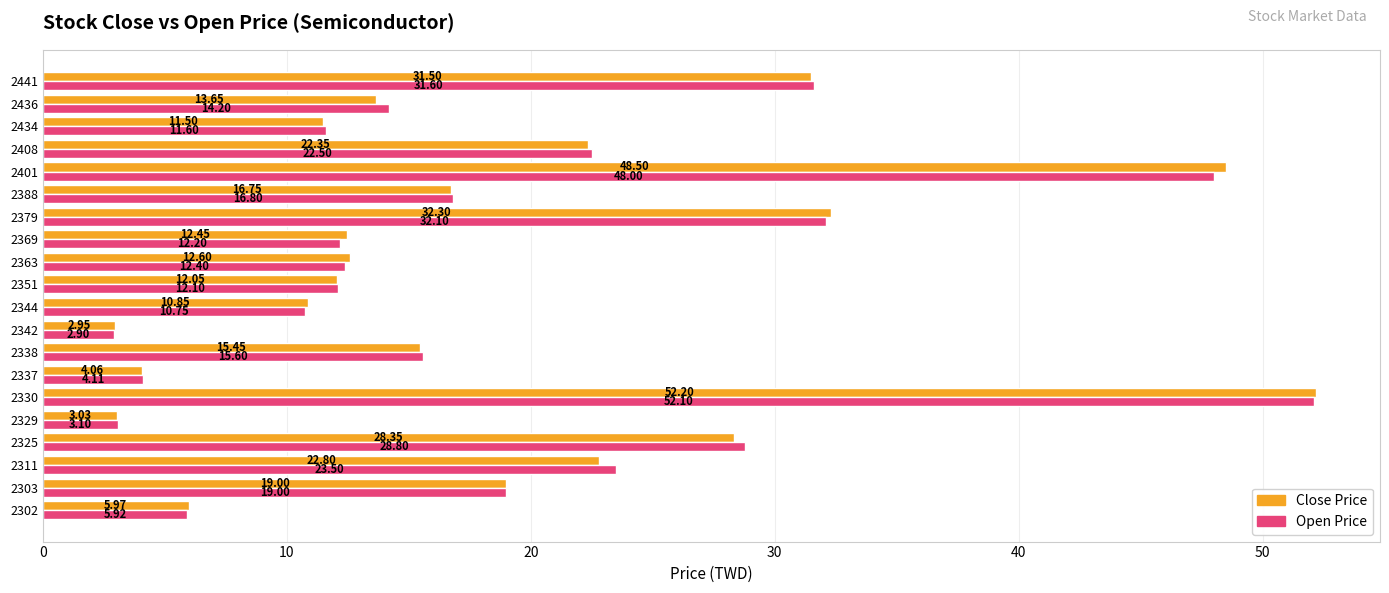

At which label is Open Price closest to 27?

2325